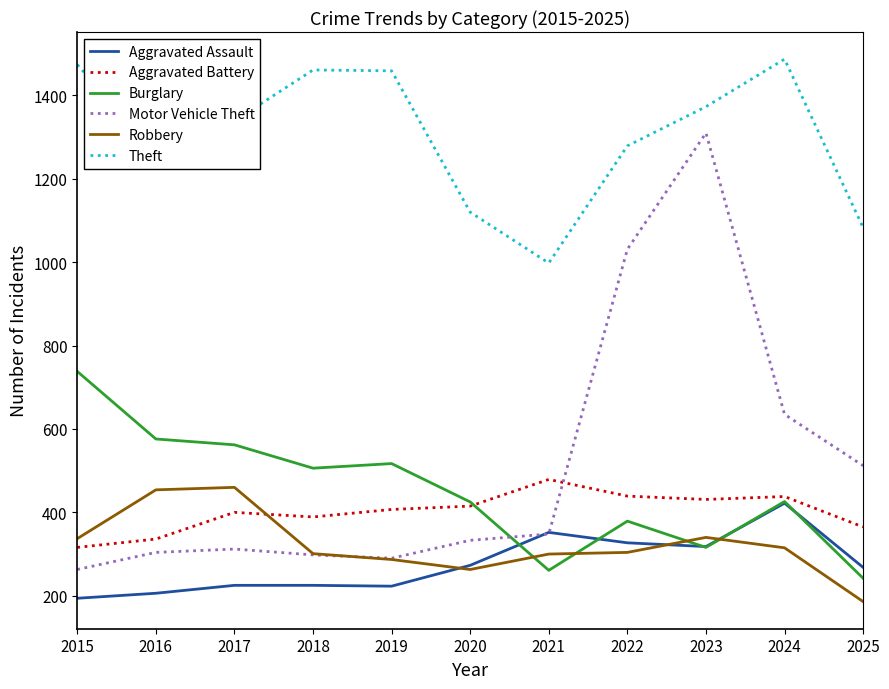

The value of Theft at 2016 is 493. True or false?

False